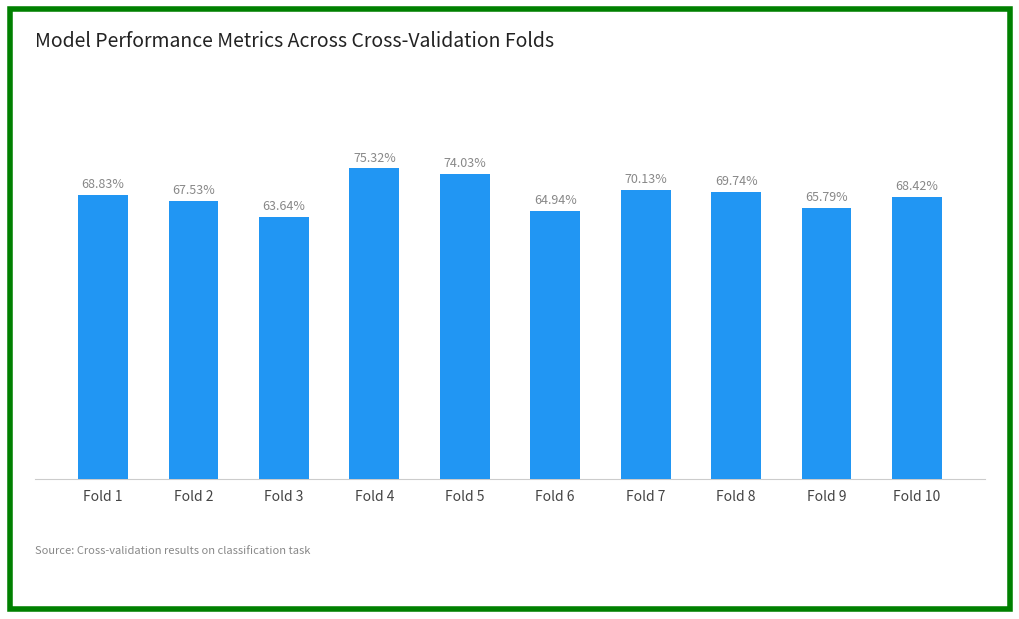

What is the difference between the maximum and minimum values?

0.1